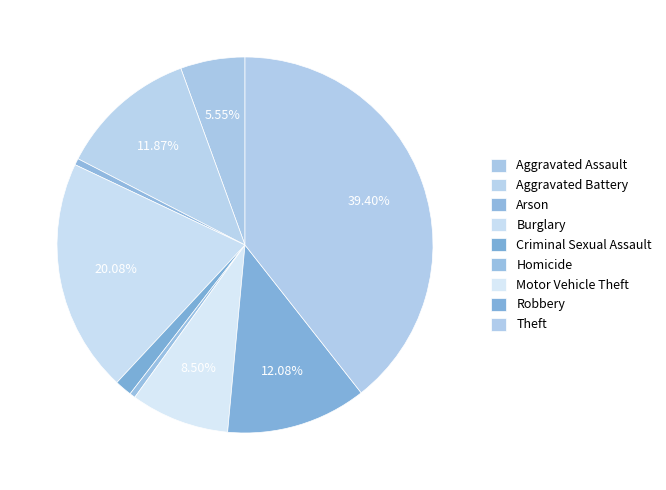

The Theft slice represents 39% of the pie. True or false?

True